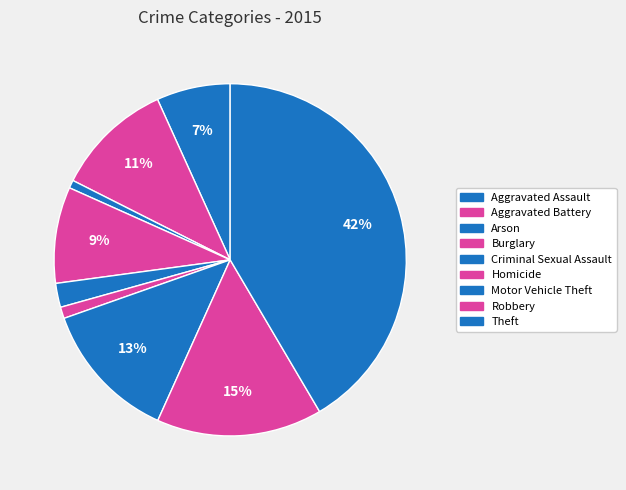

What is the change in value from Motor Vehicle Theft to Robbery?

+112